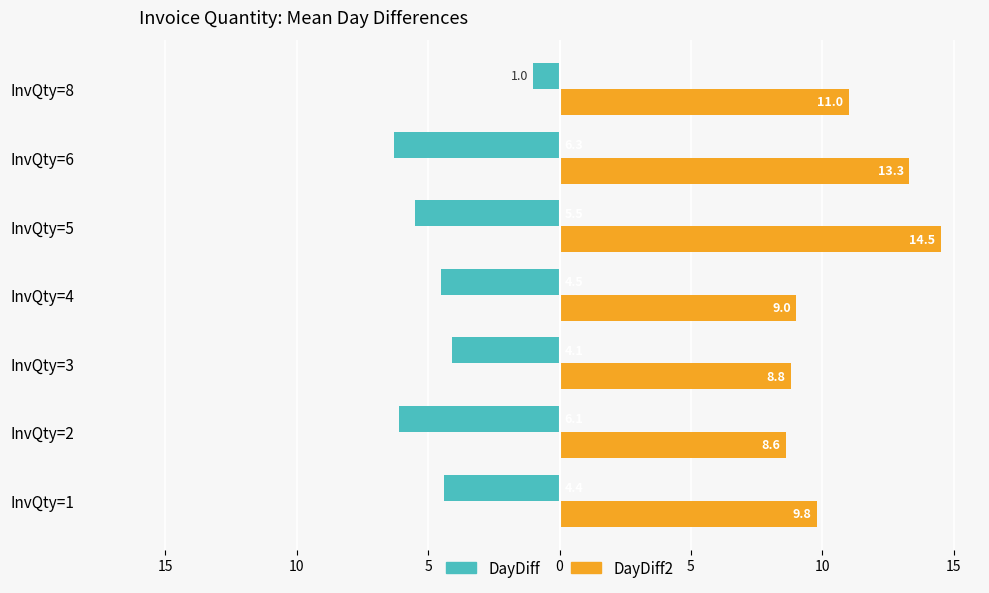

What is the value of the DayDiff2 bar at the 5th from the left?

8.8